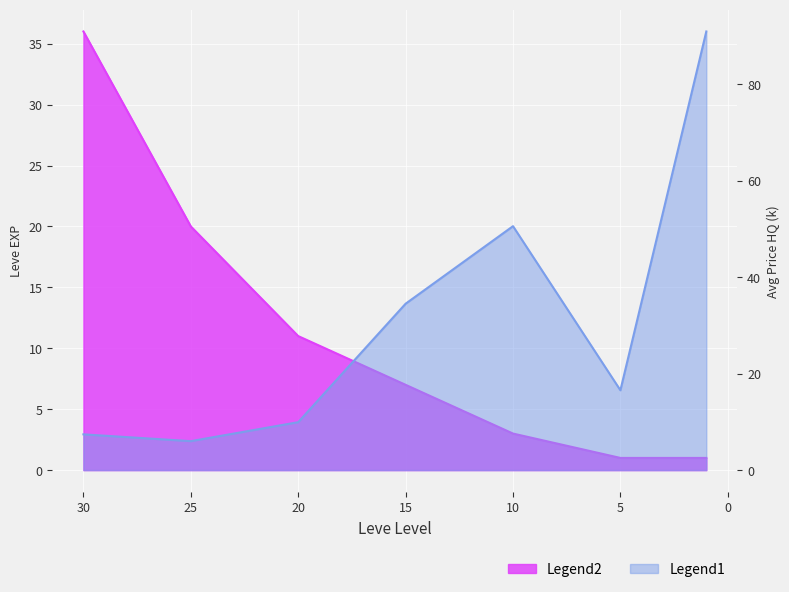

What is the maximum value for currentAveragePriceHQ?

90.9